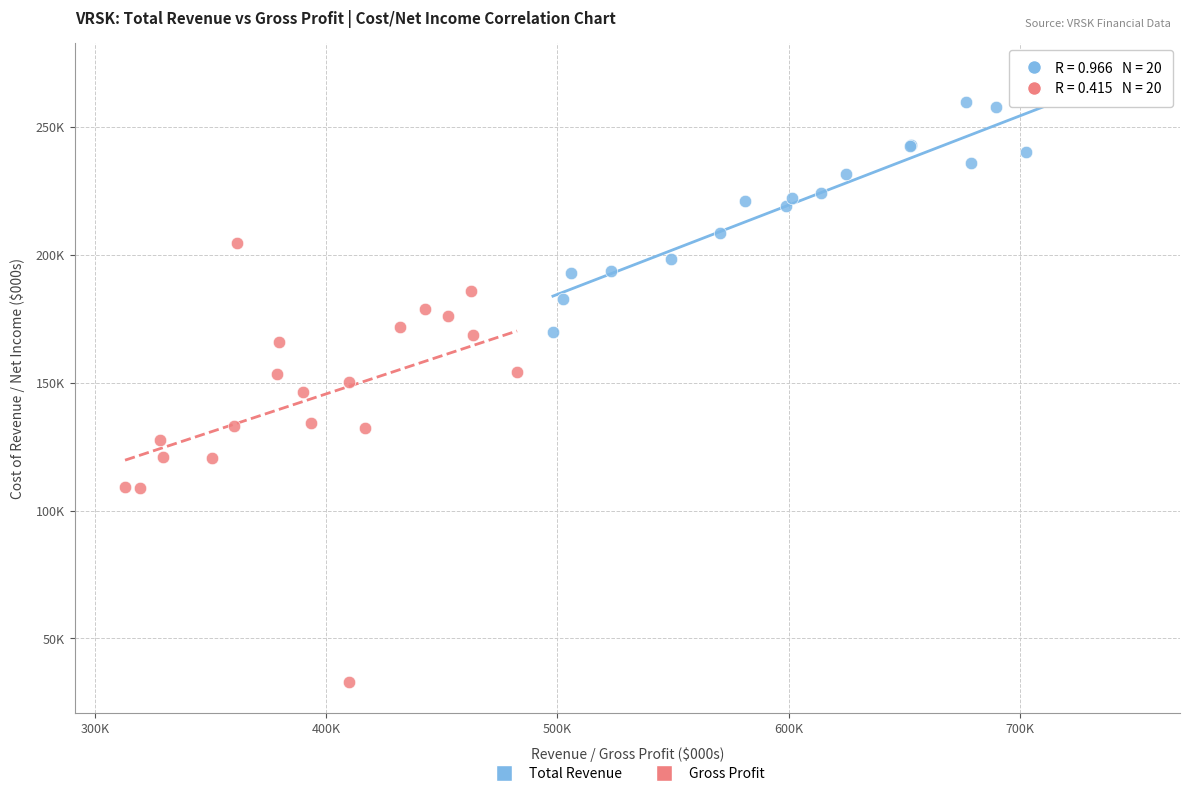

Which series contains the highest Y value?

Total Revenue